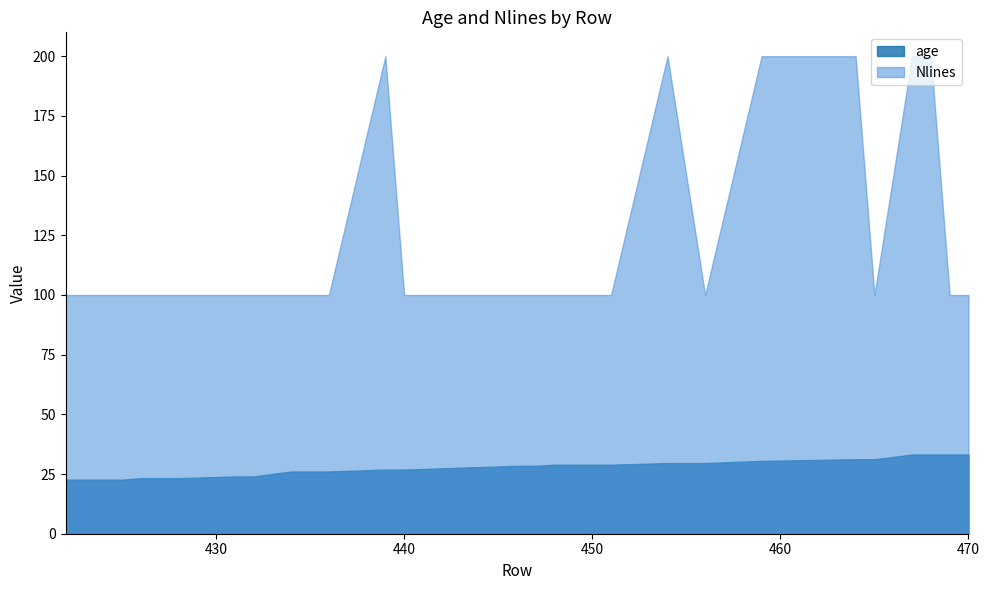

Reading left to right, list all the values displayed in this chart.

age: 422=22.6	425=22.6	426=23.3	427=23.3	428=23.3	431=24.0	432=24.0	434=26.1	435=26.1	436=26.1	439=26.9	440=26.9	446=28.4	447=28.4	448=28.9	449=28.9	451=28.9	454=29.6	456=29.6	459=30.5	464=31.2	465=31.2	467=33.2	468=33.2	469=33.2	470=33.2
Nlines: 422=100.0	425=100.0	426=100.0	427=100.0	428=100.0	431=100.0	432=100.0	434=100.0	435=100.0	436=100.0	439=200.0	440=100.0	446=100.0	447=100.0	448=100.0	449=100.0	451=100.0	454=200.0	456=100.0	459=200.0	464=200.0	465=100.0	467=200.0	468=200.0	469=100.0	470=100.0